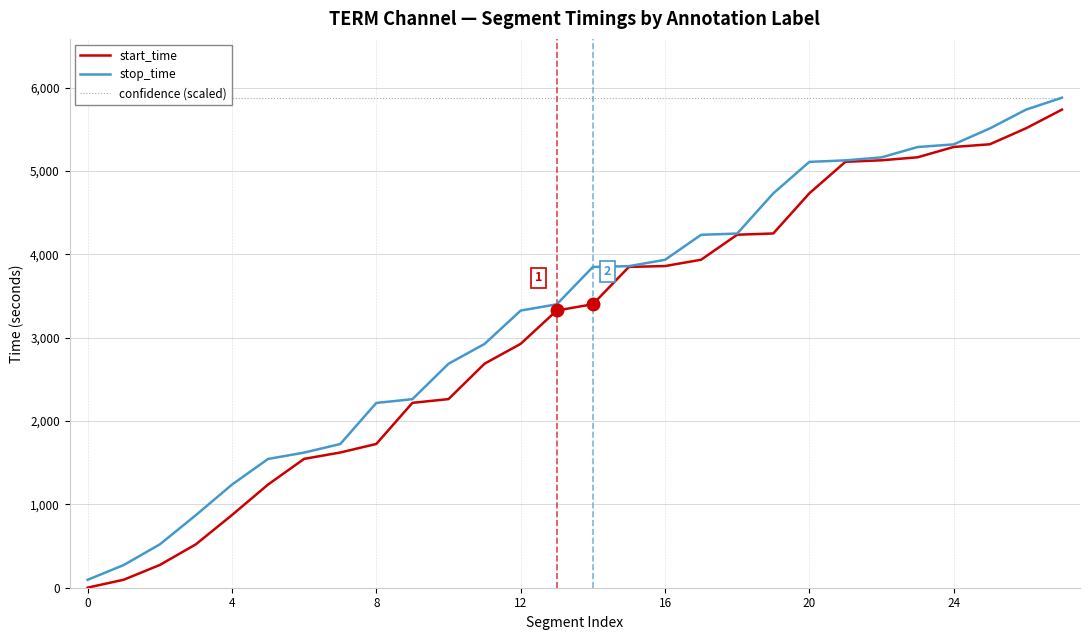

The stop_time series shows 3274 at 23. True or false?

False